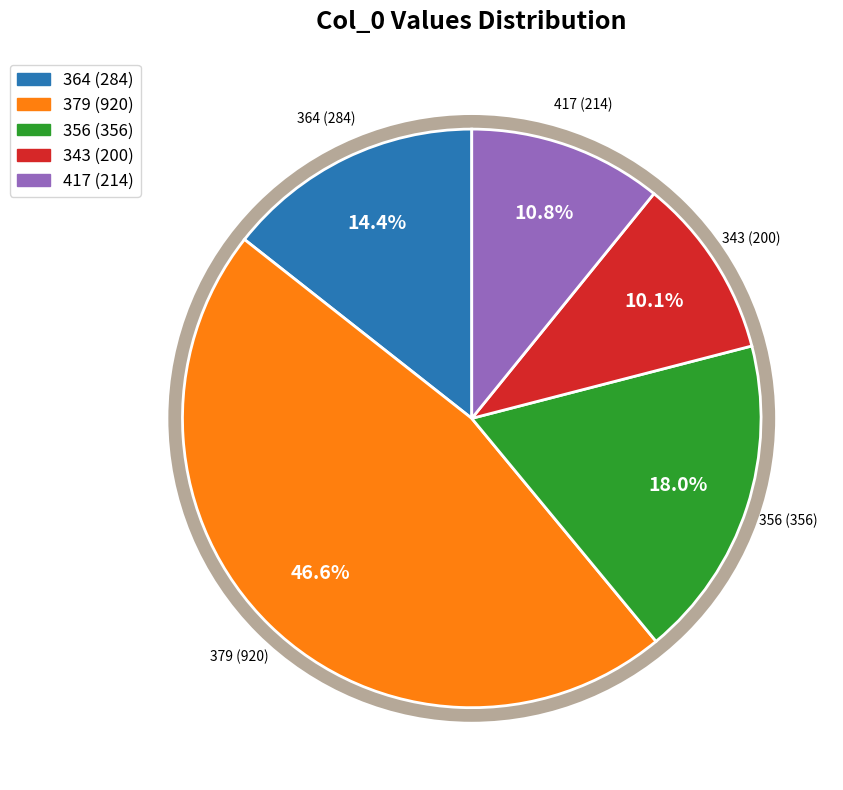

Which category has the smallest portion of the pie?

343